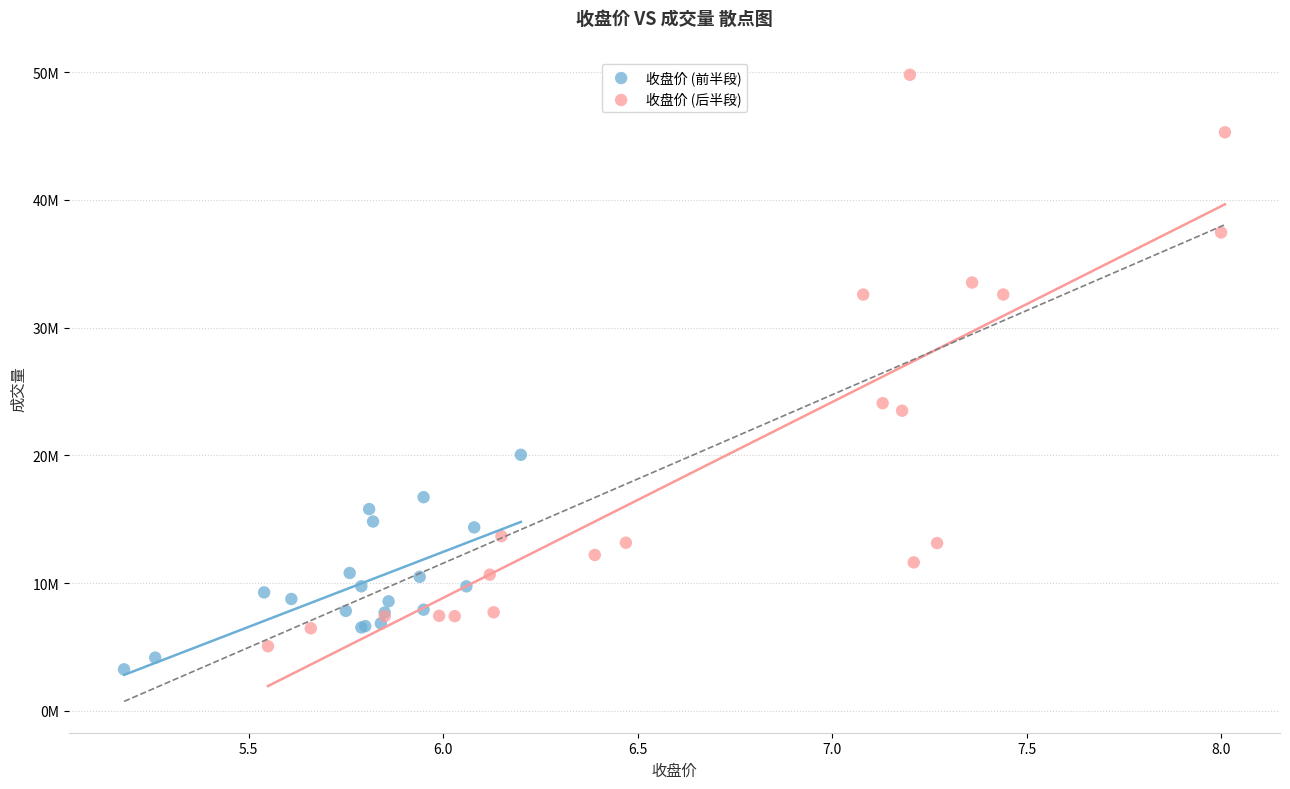

Which series contains the lowest Y value?

收盘价 (前半段)